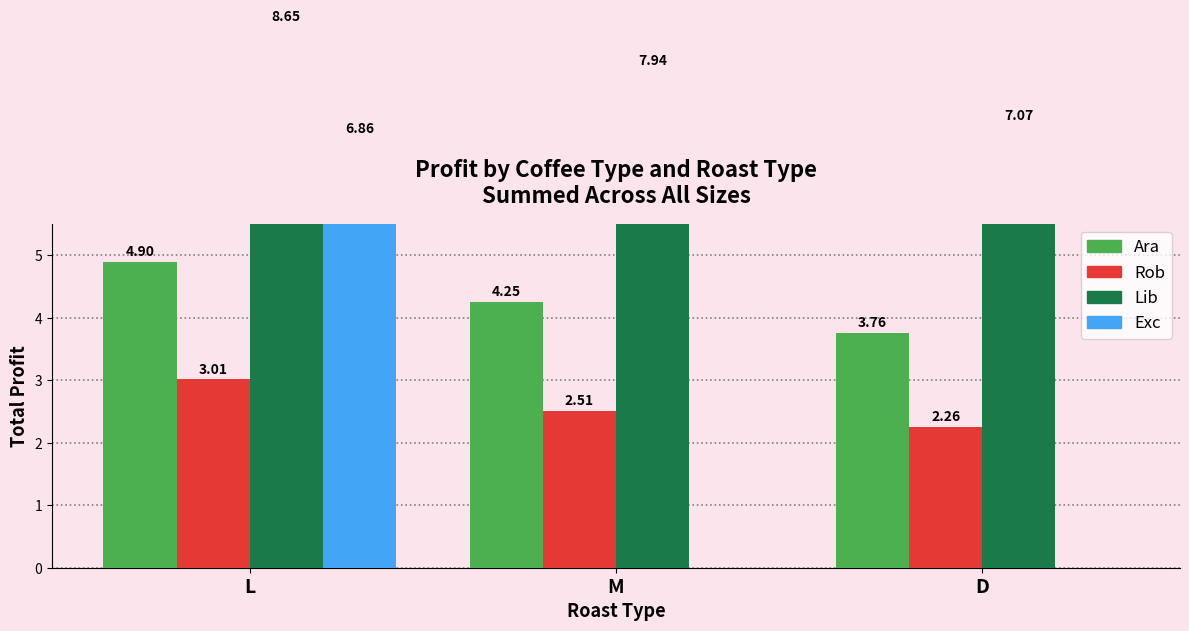

Which label corresponds to the largest value in the chart?

L